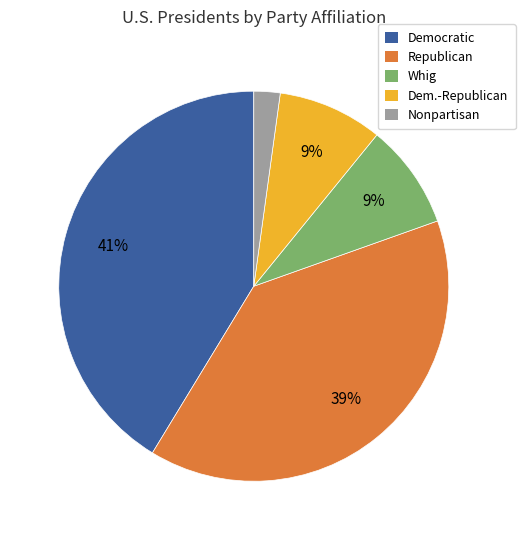

To the nearest percent, what is the difference between the largest and smallest slice percentages?

39%